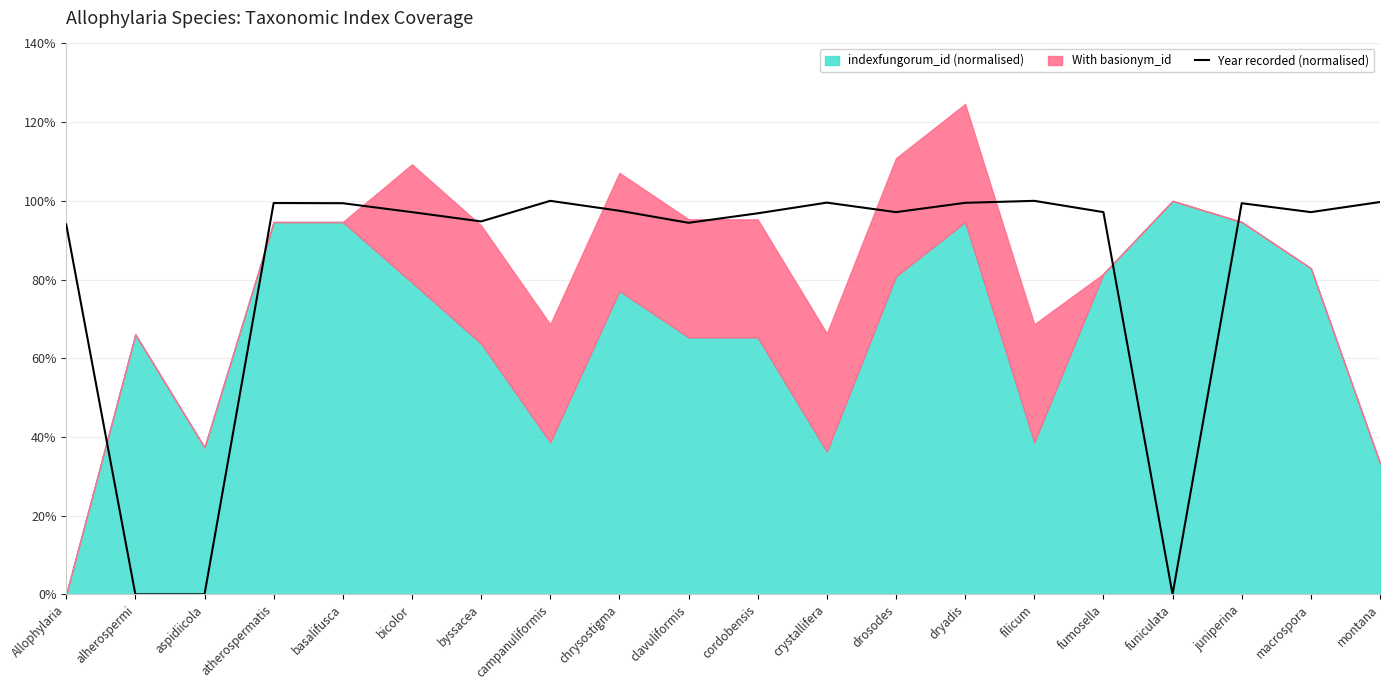

What value does the data have at basalifusca?

1.0